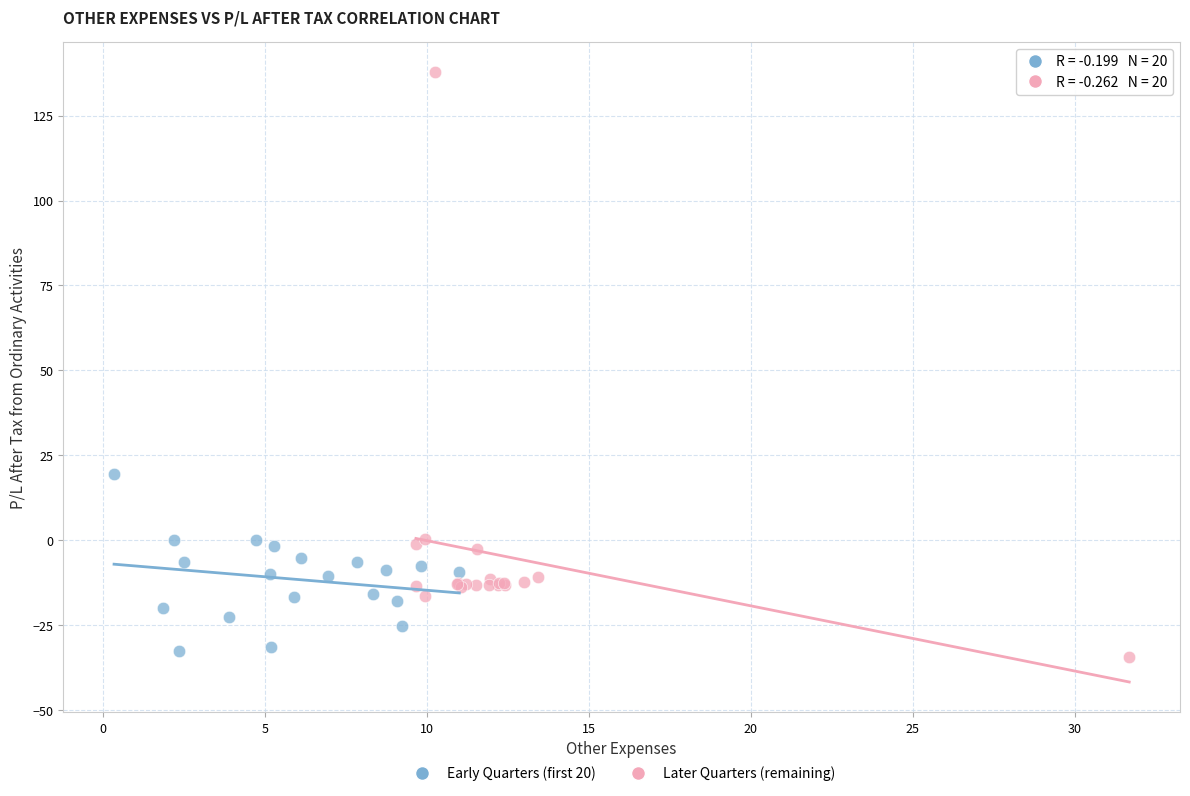

Which series has the largest Y range (max minus min)?

Later Quarters (remaining)